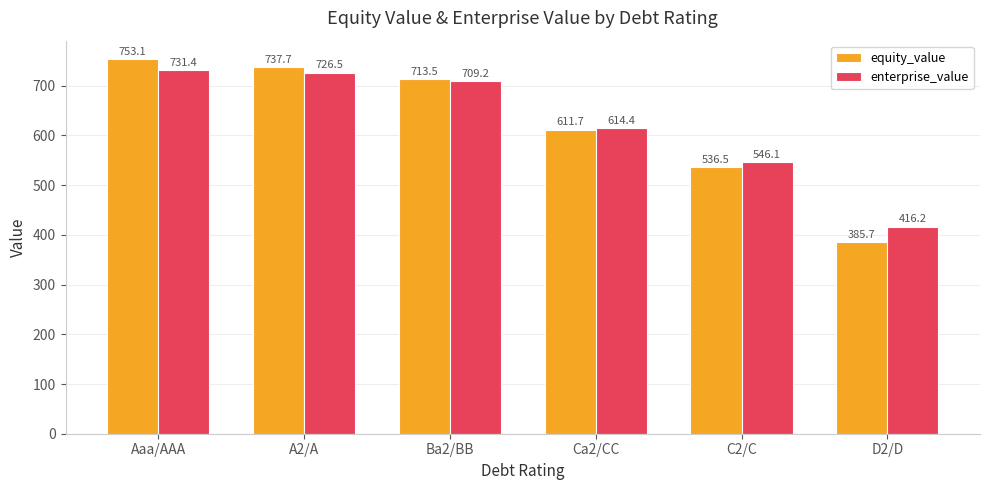

List the series in order of their peak value, lowest first.

enterprise_value, equity_value